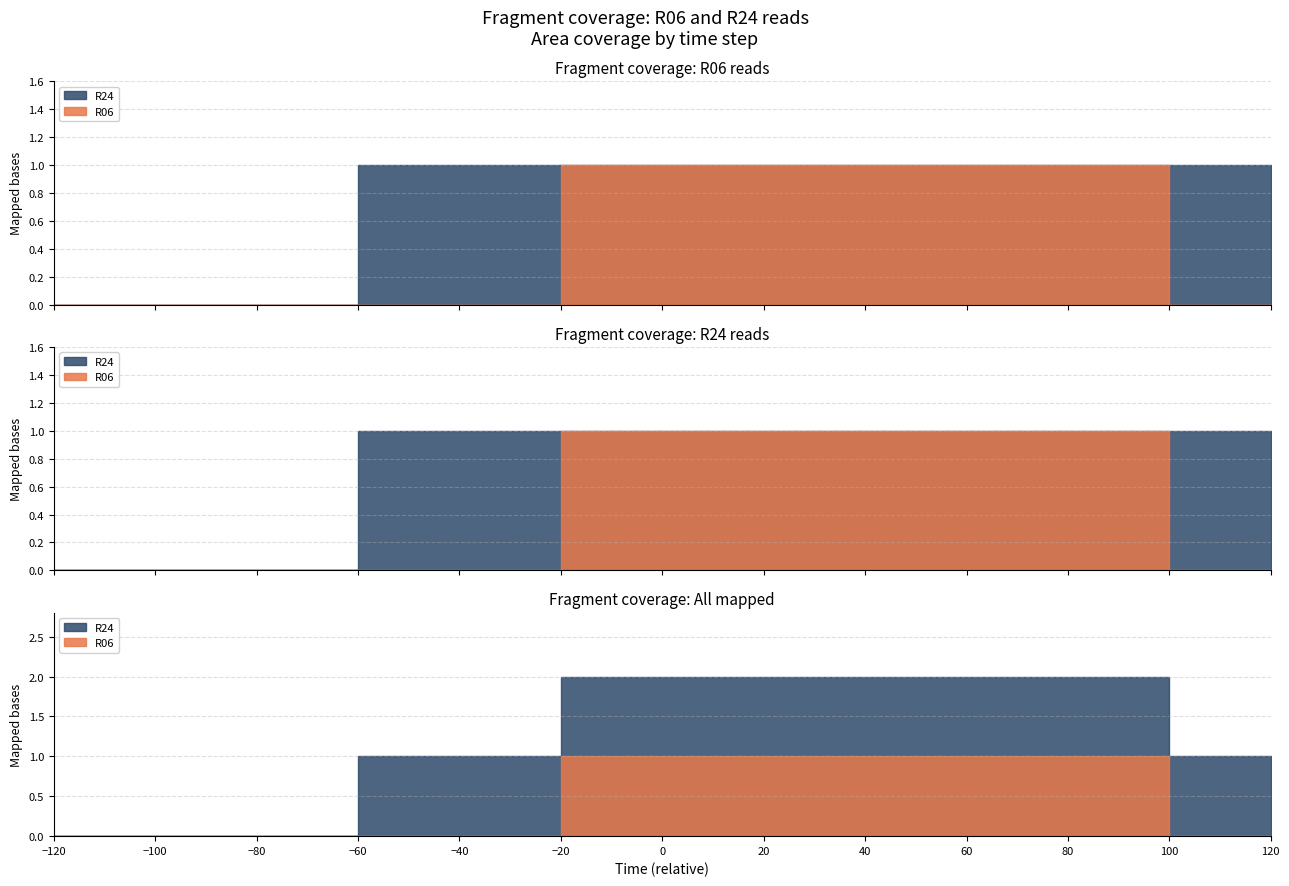

At -20, list the series in order from largest to smallest.

R06, R24